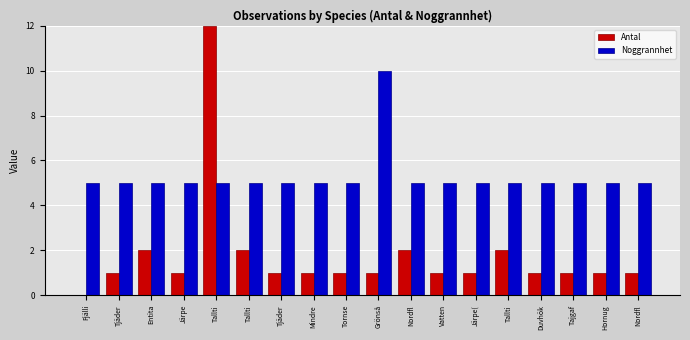

Does the chart contain stacked bars?

No